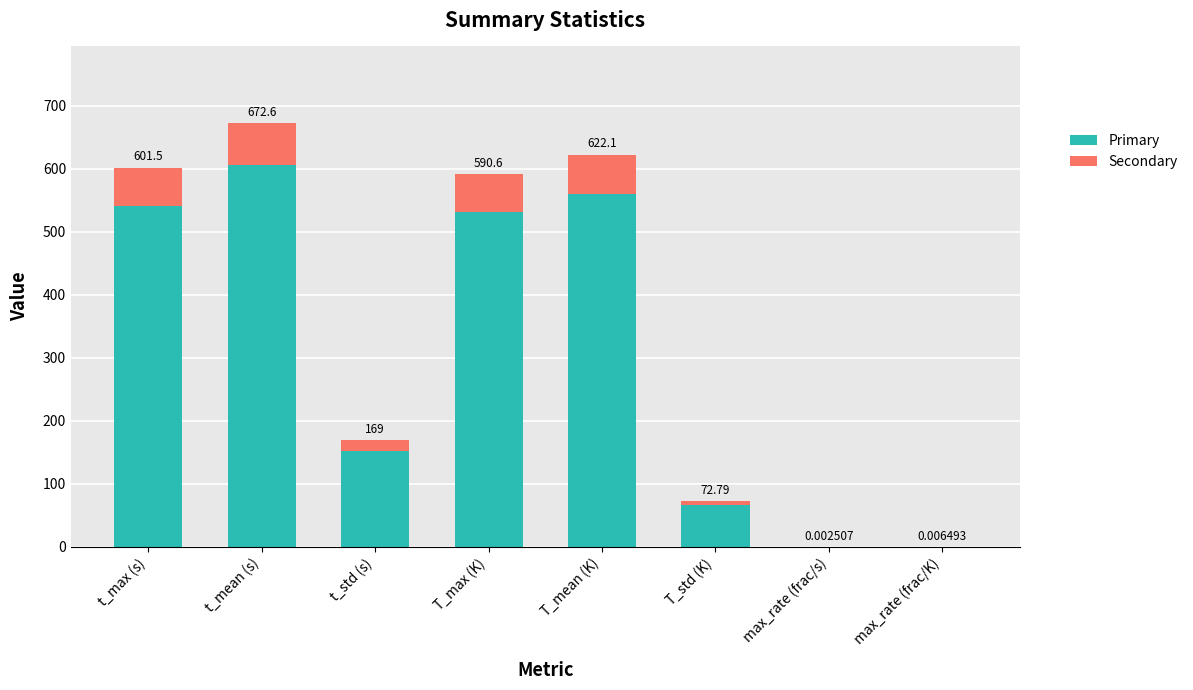

Does the chart contain stacked bars?

Yes